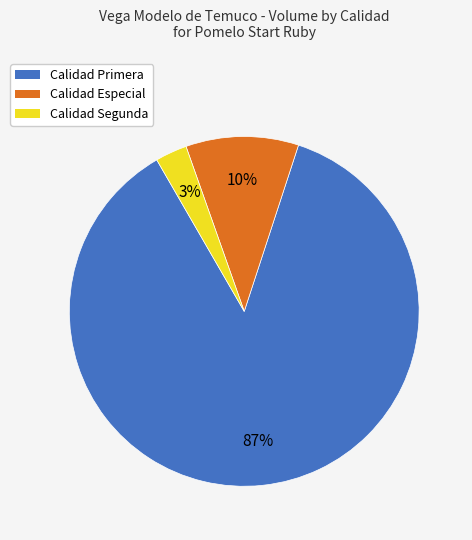

Do Calidad Primera and Calidad Especial together represent more than half of the pie?

Yes